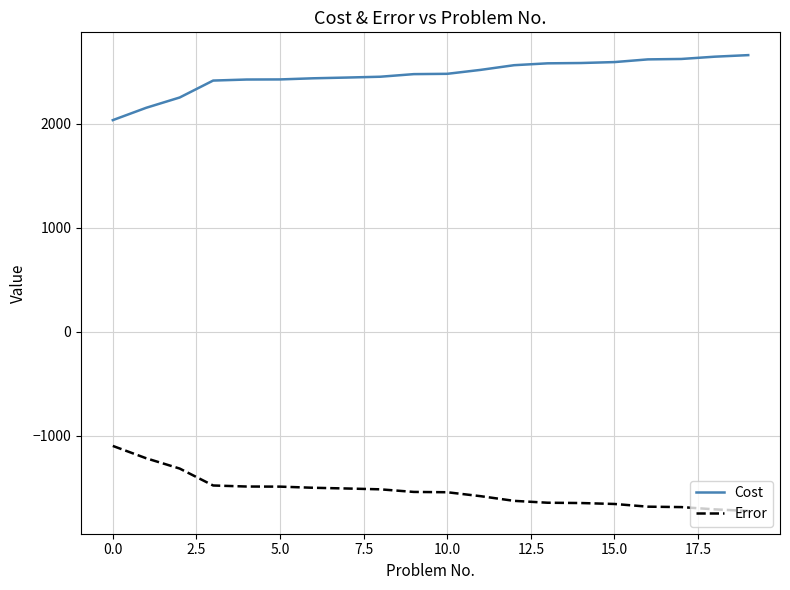

True or false: Error and Cost cross at least once.

False